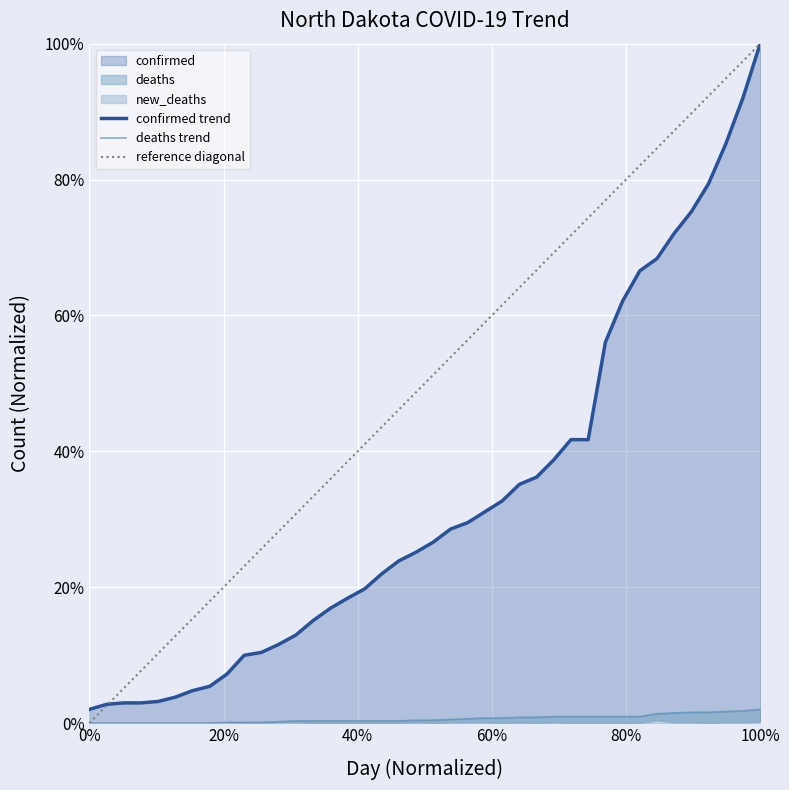

Rank the categories by confirmed value from lowest to highest.

1, 2, 3, 4, 5, 6, 7, 8, 9, 10, 11, 12, 13, 14, 15, 16, 17, 18, 19, 20, 21, 22, 23, 24, 25, 26, 27, 28, 29, 30, 31, 32, 33, 34, 35, 36, 37, 38, 39, 40